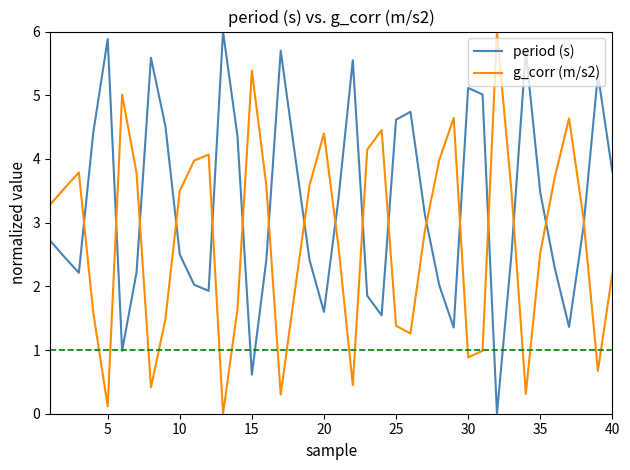

What is the difference between the maximum and minimum values in the g_corr (m/s2) series?

6.0